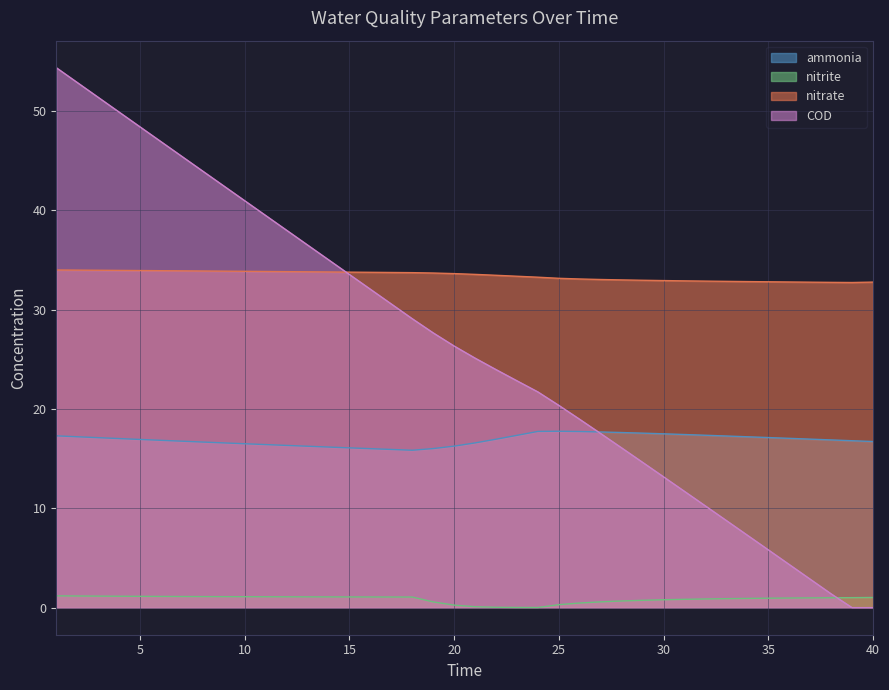

Reading left to right, what are all the values shown in this chart?

ammonia: 17.3	17.2	17.1	17.0	16.9	16.9	16.8	16.7	16.6	16.5	16.4	16.3	16.3	16.2	16.1	16.0	15.9	15.9	16.0	16.3	16.6	17.0	17.4	17.8	17.8	17.7	17.7	17.6	17.6	17.5	17.4	17.4	17.3	17.2	17.1	17.1	17.0	16.9	16.8	16.7
nitrite: 1.2	1.2	1.2	1.2	1.1	1.1	1.1	1.1	1.1	1.1	1.1	1.1	1.1	1.1	1.1	1.1	1.1	1.1	0.6	0.3	0.1	0.0	0.0	0.0	0.3	0.5	0.6	0.7	0.7	0.8	0.8	0.9	0.9	0.9	1.0	1.0	1.0	1.0	1.0	1.0
nitrate: 34.0	34.0	34.0	34.0	34.0	33.9	33.9	33.9	33.9	33.9	33.9	33.8	33.8	33.8	33.8	33.8	33.8	33.7	33.7	33.6	33.6	33.5	33.4	33.3	33.2	33.1	33.0	33.0	33.0	32.9	32.9	32.9	32.9	32.8	32.8	32.8	32.8	32.8	32.7	32.8
COD: 54.4	52.9	51.4	49.9	48.4	46.9	45.4	44.0	42.5	41.0	39.5	38.0	36.5	35.0	33.6	32.1	30.6	29.1	27.7	26.3	25.1	24.0	22.8	21.7	20.4	19.0	17.5	16.1	14.6	13.2	11.7	10.2	8.8	7.3	5.8	4.4	2.9	1.4	0.0	0.0